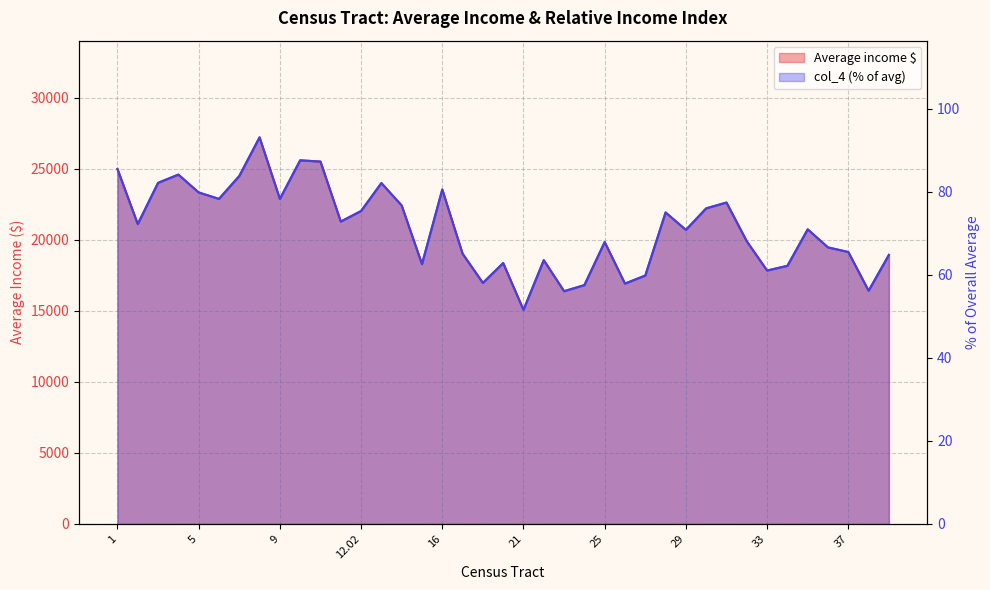

Where is the first local maximum for col_4 (% of avg)?

4